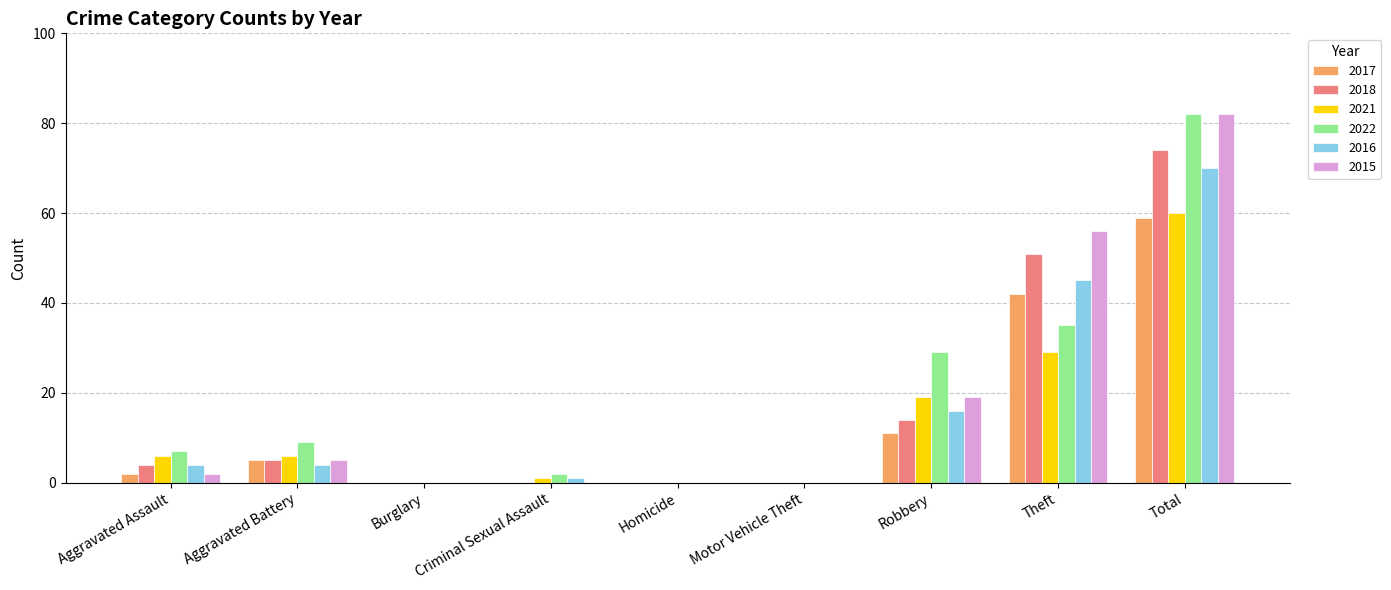

Is it true that 2021 equals 10 at Theft?

False